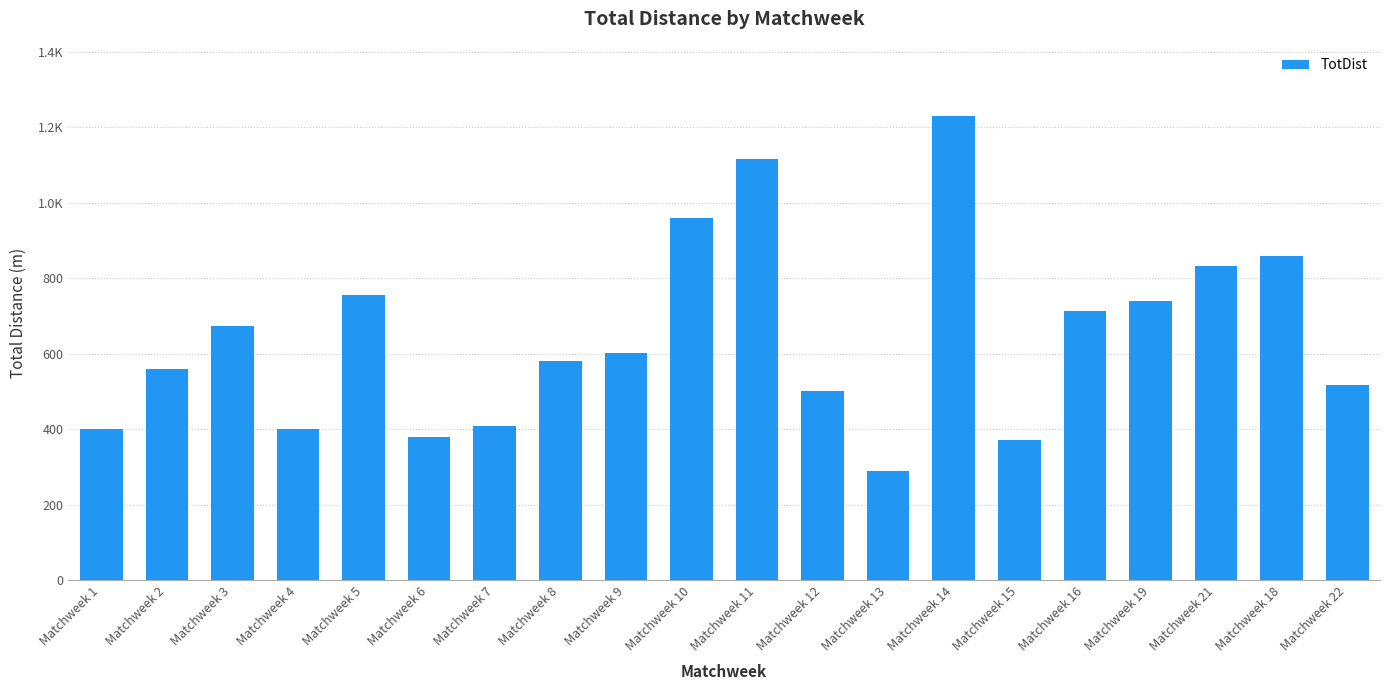

List the labels in order of value, largest first.

Matchweek 14, Matchweek 11, Matchweek 10, Matchweek 18, Matchweek 21, Matchweek 5, Matchweek 19, Matchweek 16, Matchweek 3, Matchweek 9, Matchweek 8, Matchweek 2, Matchweek 22, Matchweek 12, Matchweek 7, Matchweek 4, Matchweek 1, Matchweek 6, Matchweek 15, Matchweek 13